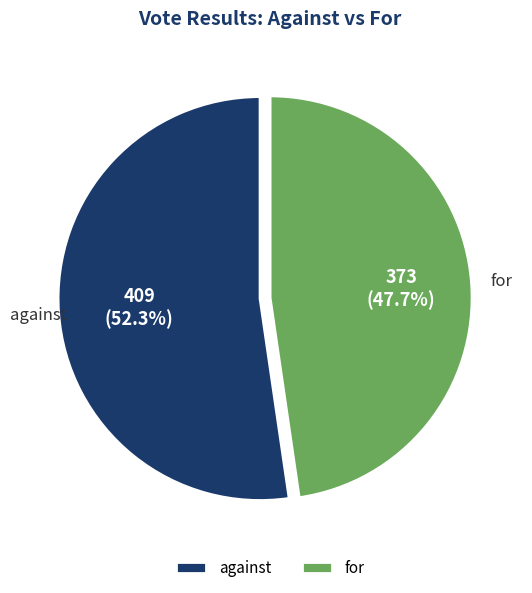

How many segments does this pie chart have?

2